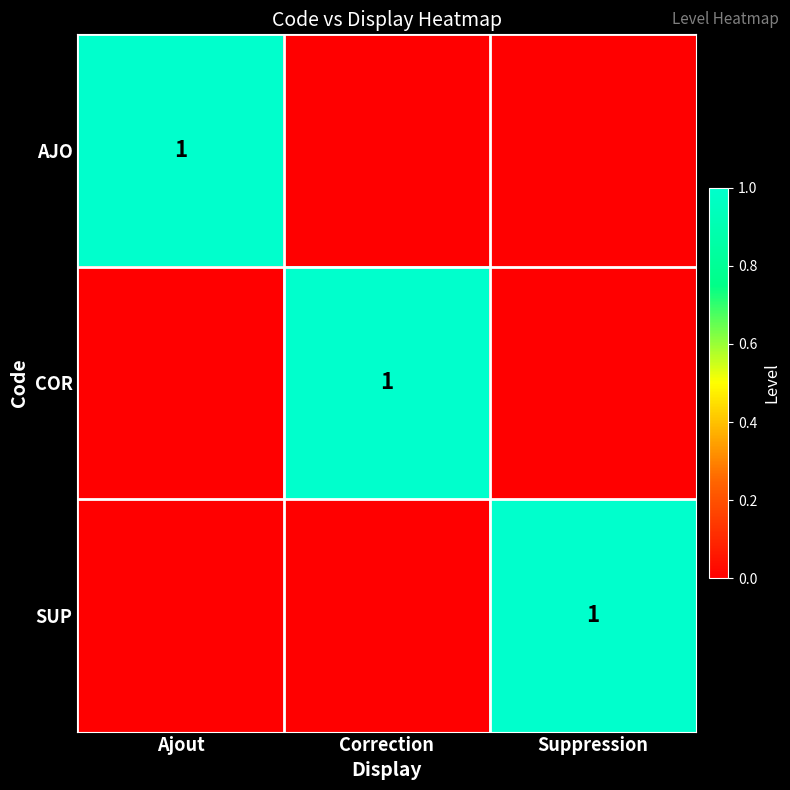

The AJO series shows 1 at Ajout. True or false?

True